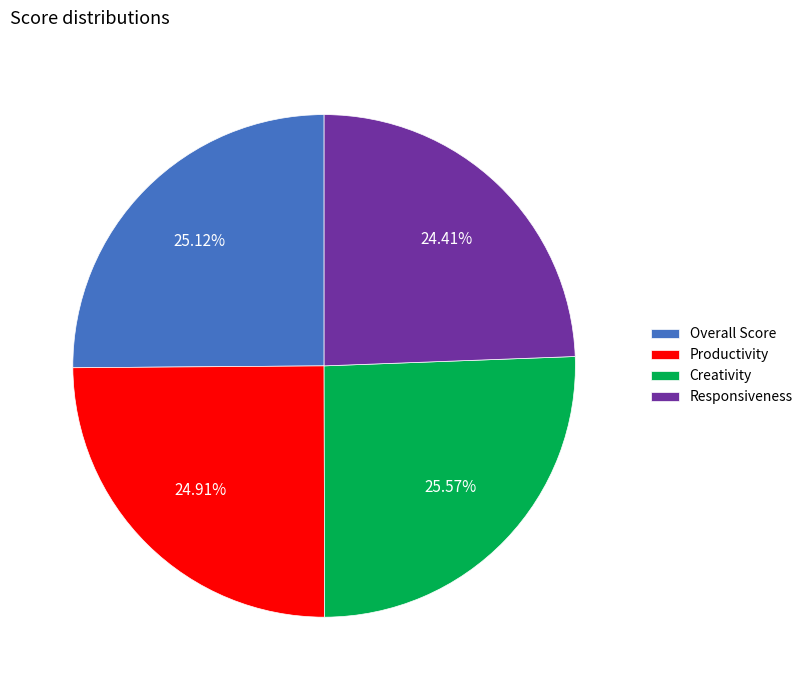

To the nearest percent, what is the difference between the Productivity and Creativity slice percentages?

1%